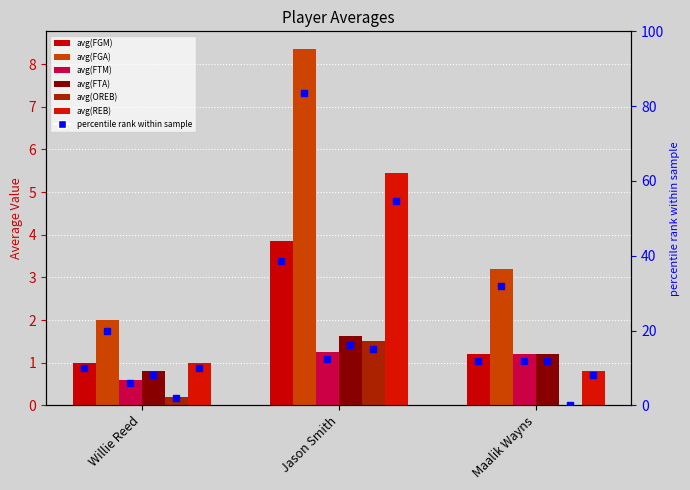

Which label corresponds to the smallest value in the chart?

Maalik Wayns